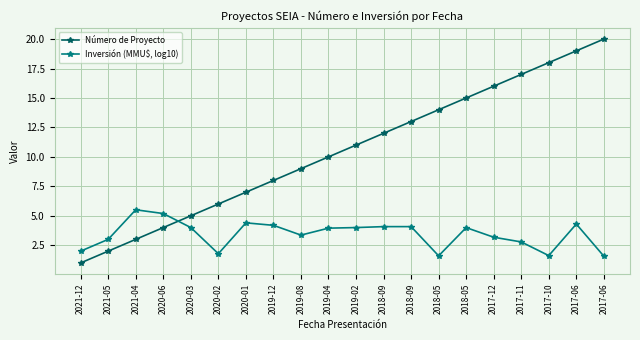

True or false: Inversión (MMU$, log10) has a value of 4.0 at 2019-04.

True